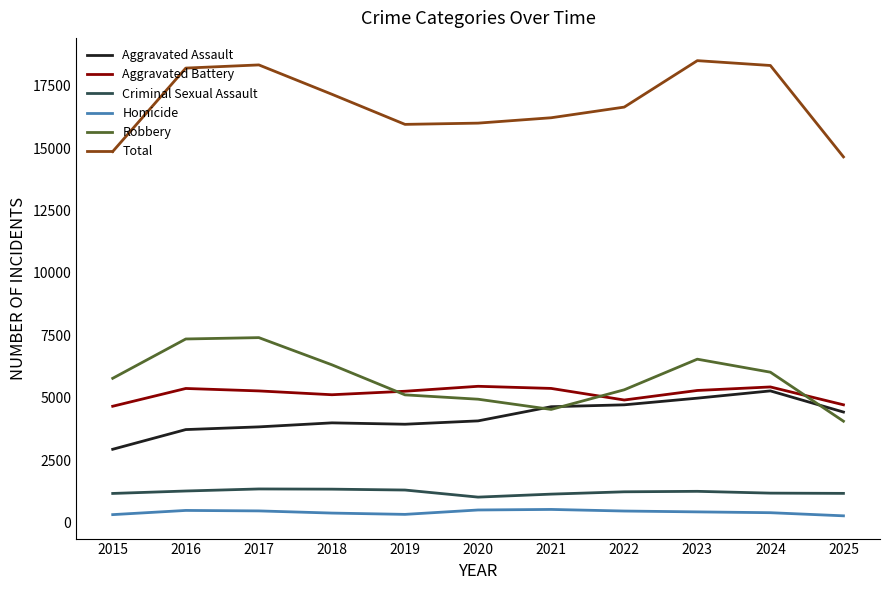

At 2023, list the series in order from largest to smallest.

Total, Robbery, Aggravated Battery, Aggravated Assault, Criminal Sexual Assault, Homicide